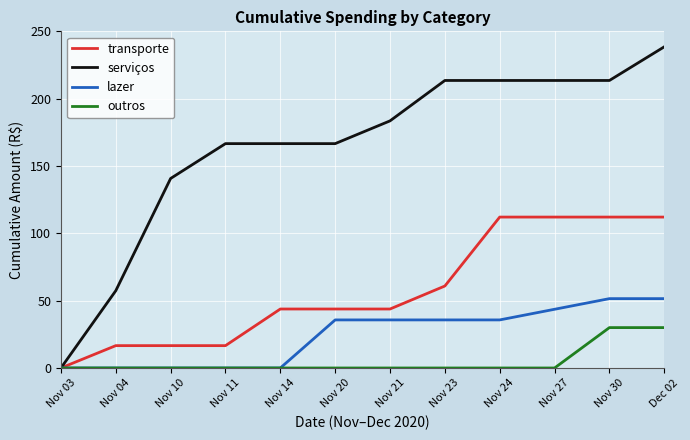

List the series in order of their peak value, highest first.

serviços, transporte, lazer, outros